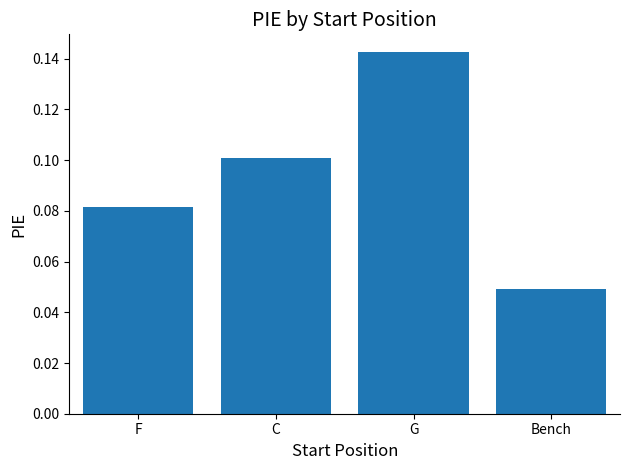

Count the values in the range 0 to 1.

4